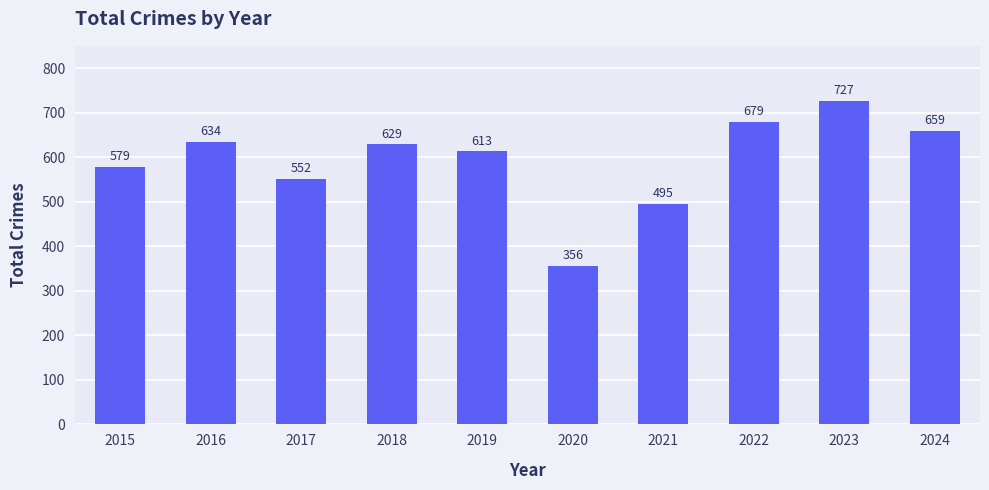

What is the value of the 7th bar from the left?

495